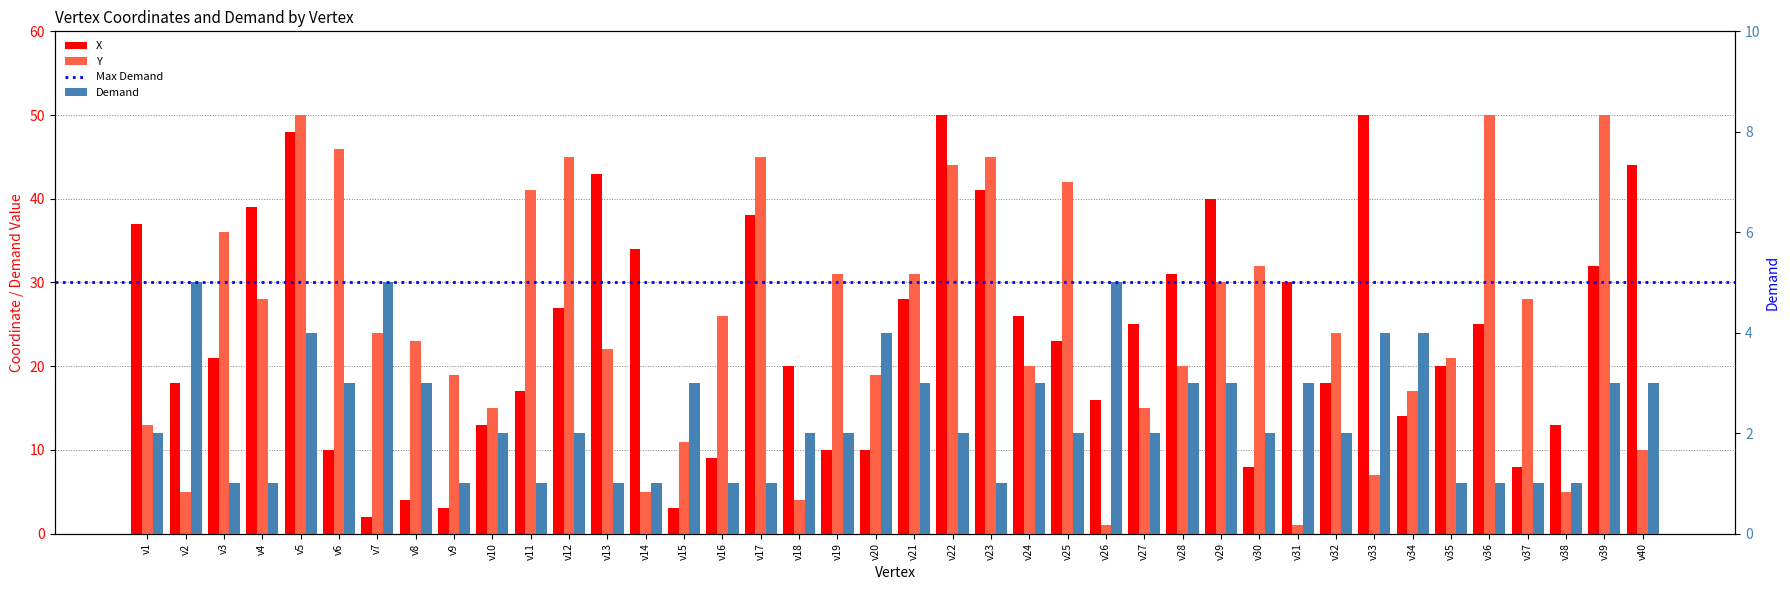

At which category is the sum across all series the highest?

v5